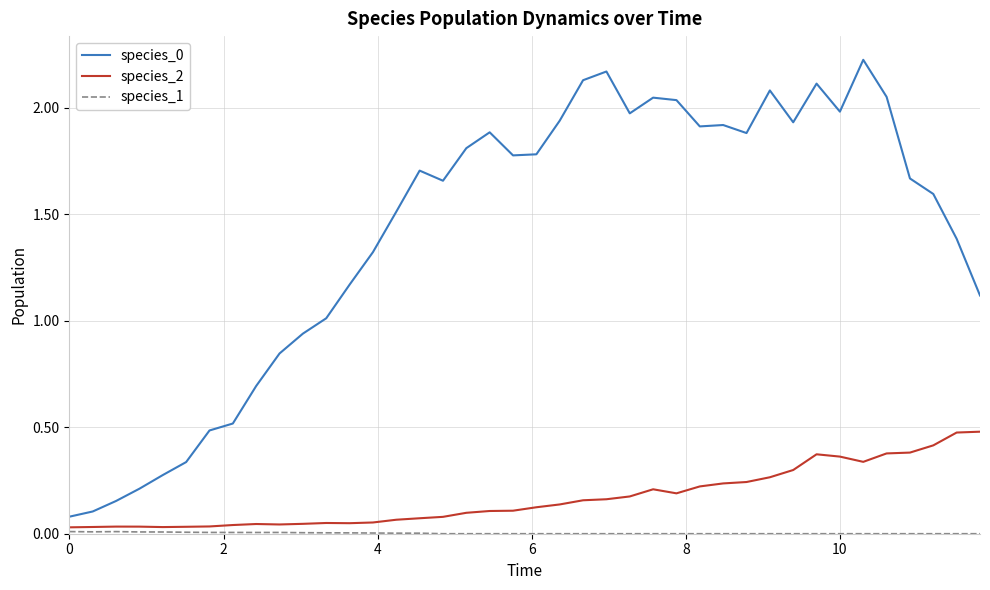

True or false: species_0 and species_2 intersect in this chart.

False